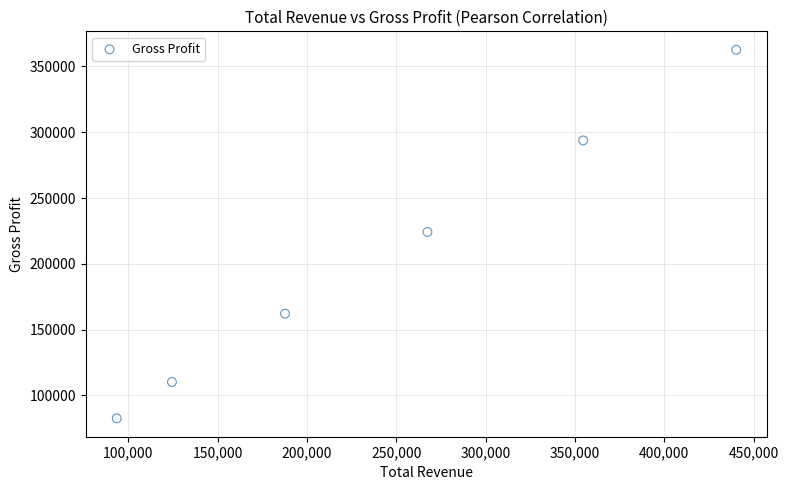

What is the range of X values (max minus min)?

346700